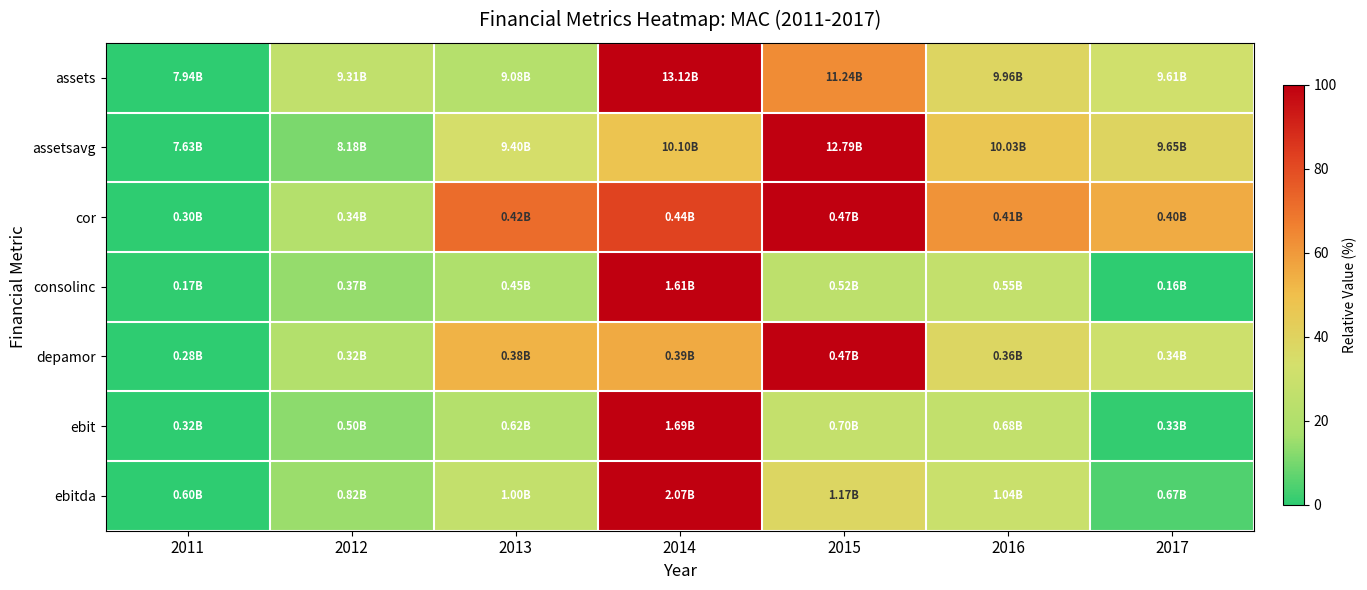

Which label corresponds to the largest value in the chart?

2014